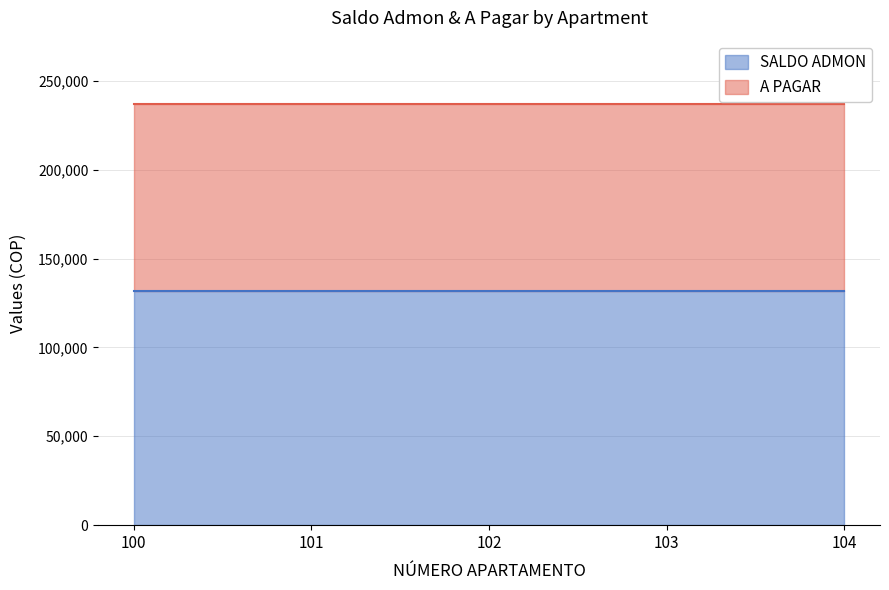

Read the A PAGAR value at 101.

237000